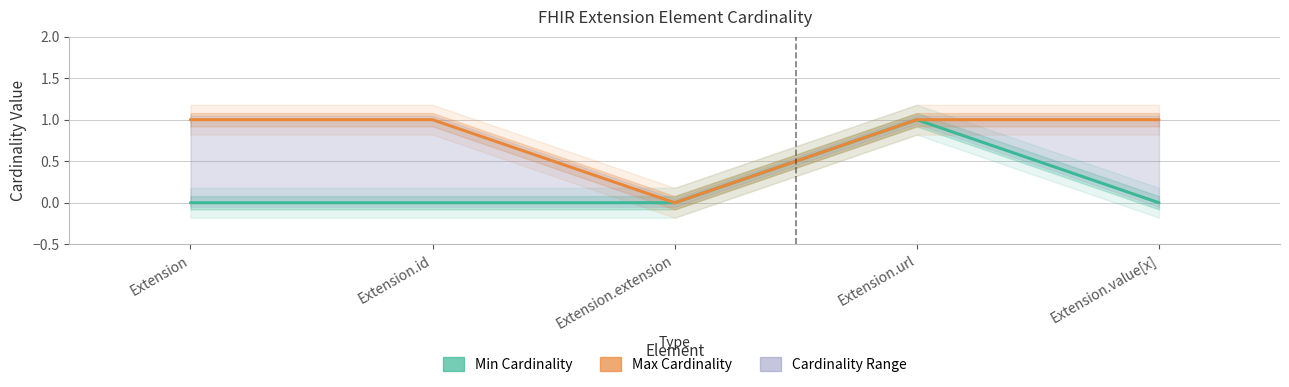

True or false: Max Cardinality and Min Cardinality cross at least once.

False